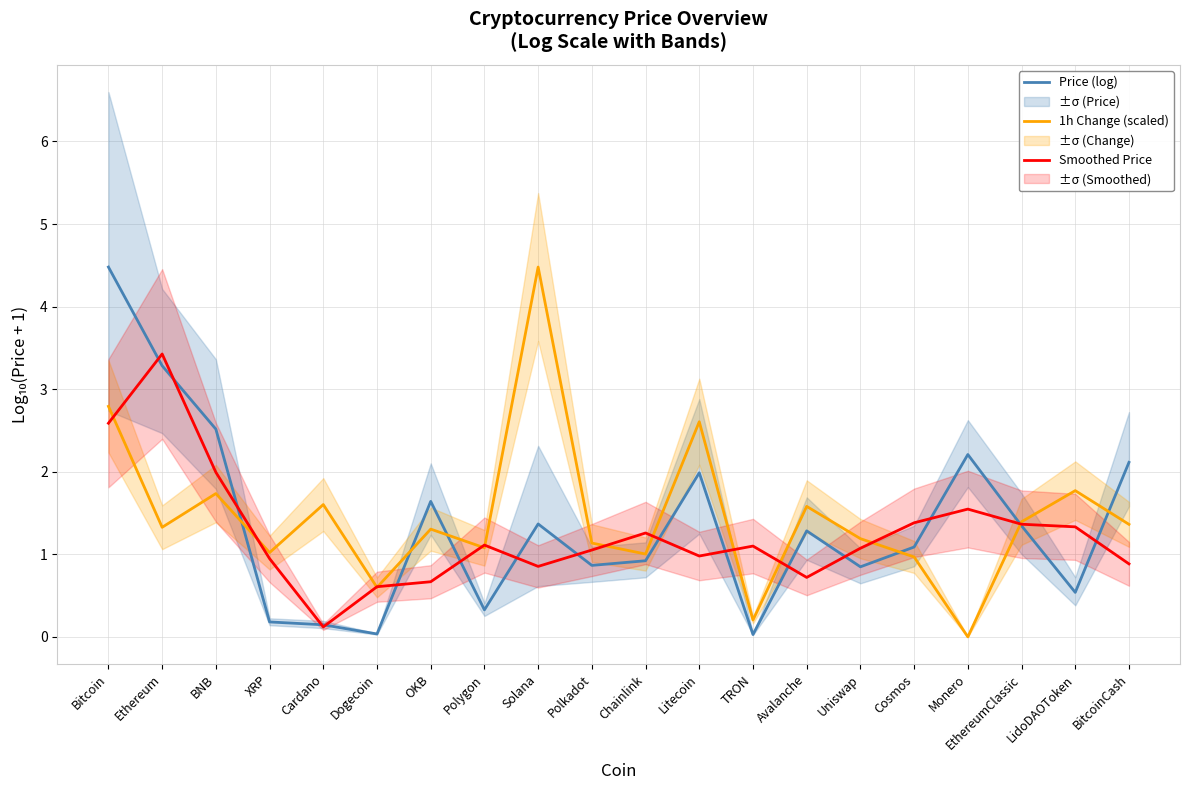

What is the label of the 9th point from the left?

Solana